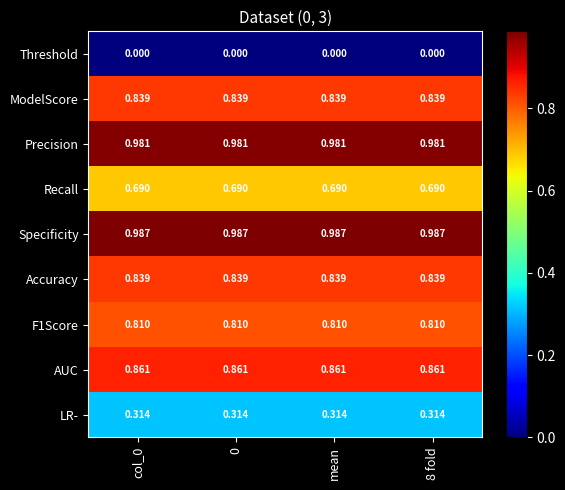

How many categories are shown in the chart?

4